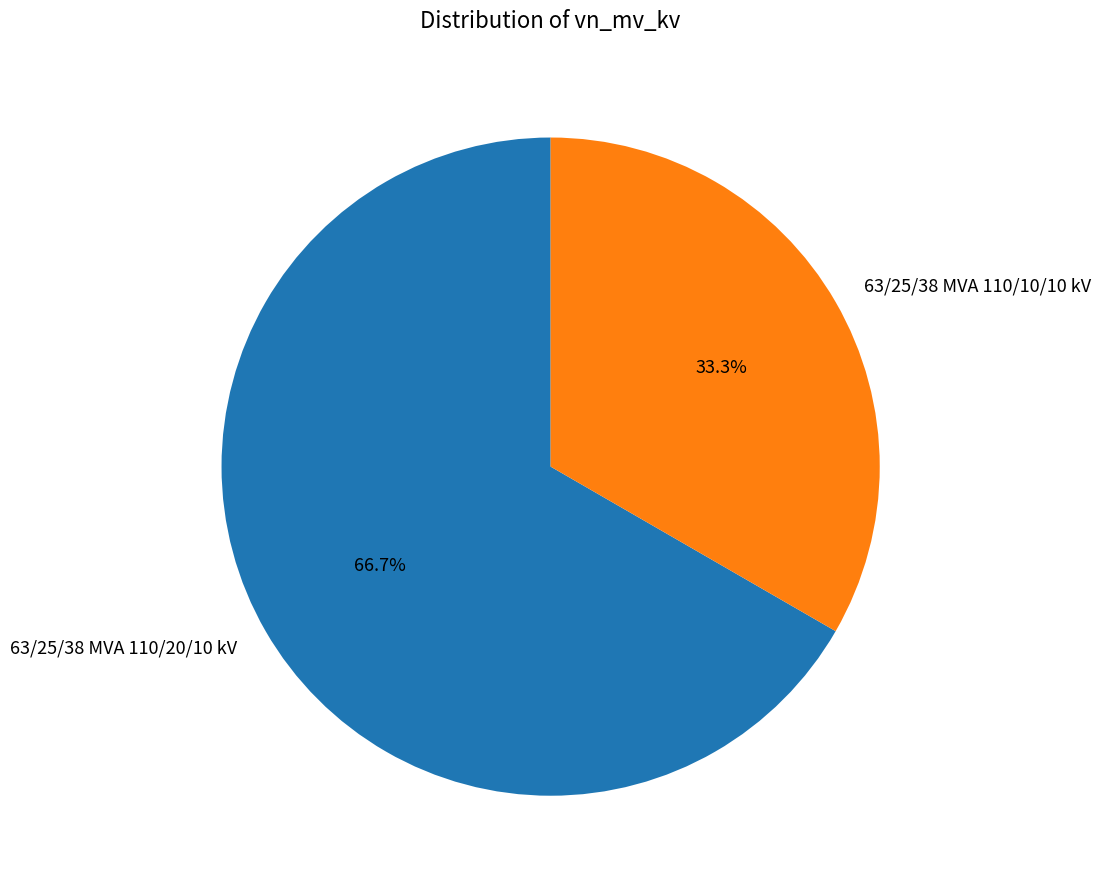

Rank the categories by value from highest to lowest.

63/25/38 MVA 110/20/10 kV, 63/25/38 MVA 110/10/10 kV